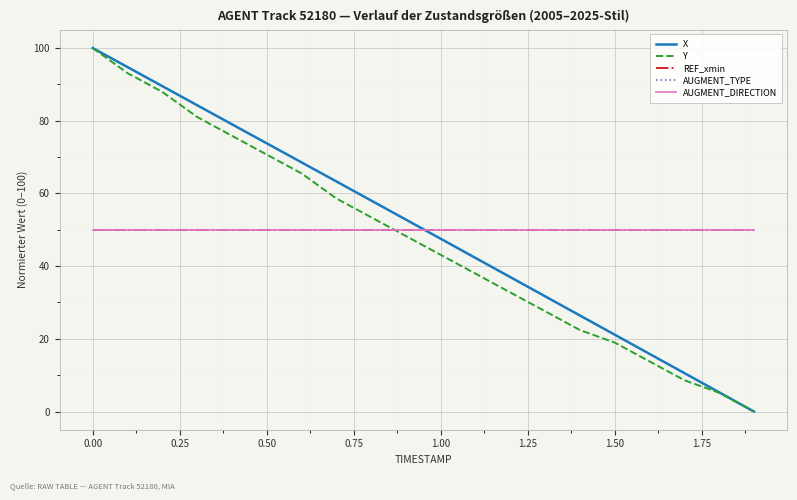

Does the chart display data point markers on the line(s)?

No